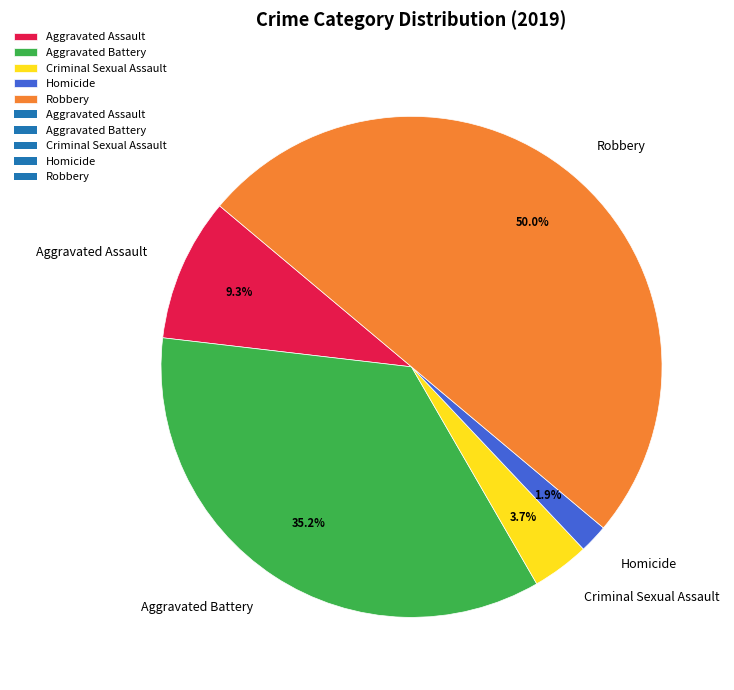

The Robbery slice represents 45% of the pie. True or false?

False